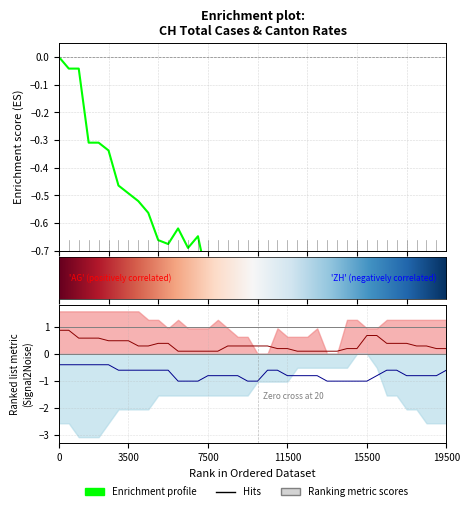

At how many categories does at least one series exceed 0?

40